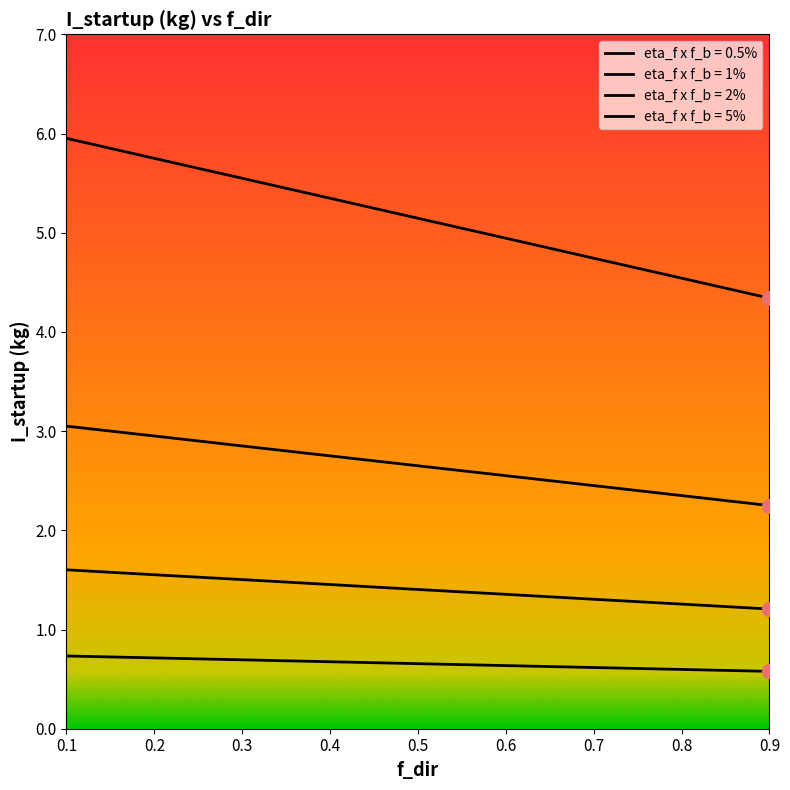

What is the approximate value of eta_f x f_b = 5% at 0.2?

0.7